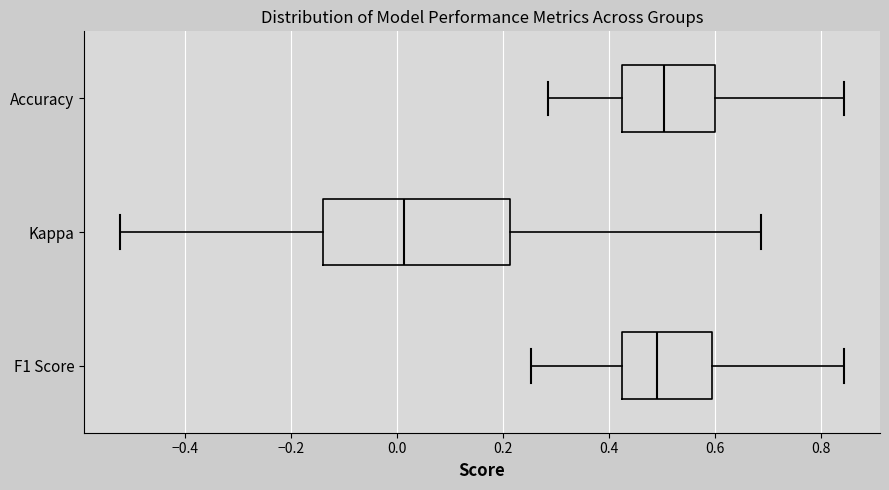

Which box is the widest, from its left edge to its right edge?

Kappa